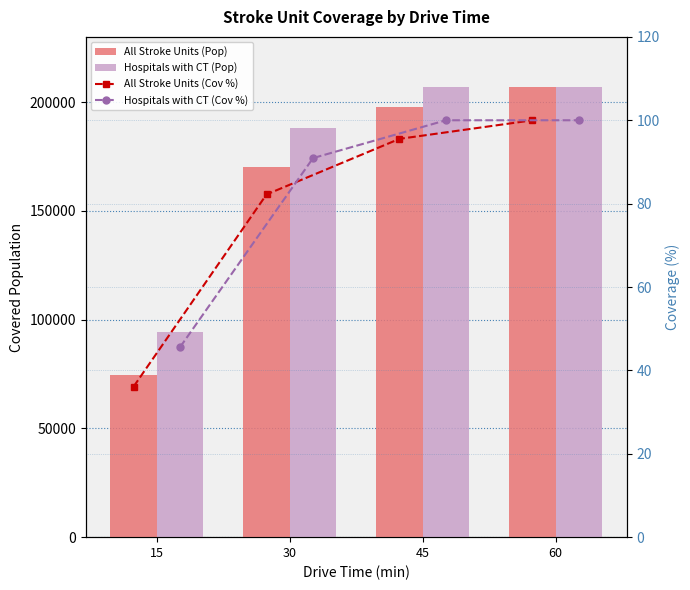

What is the difference between the maximum and second lowest values in the All Stroke Units (Cov %) series?

17.8